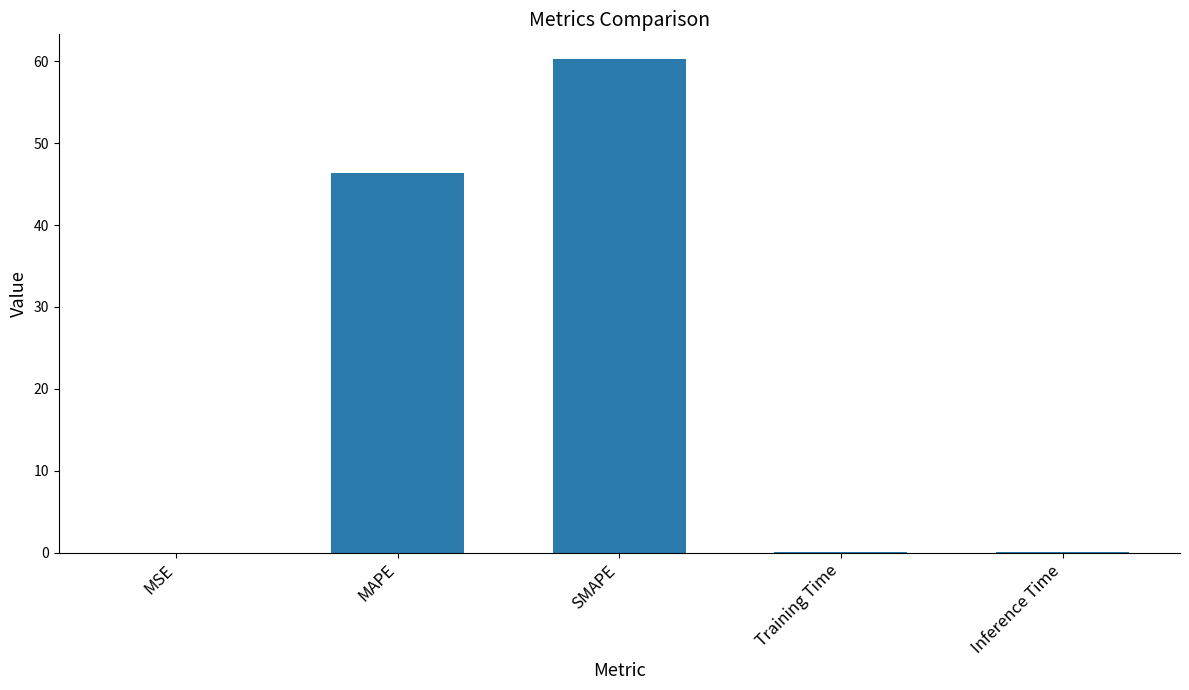

The value at MAPE is 46.3. True or false?

True